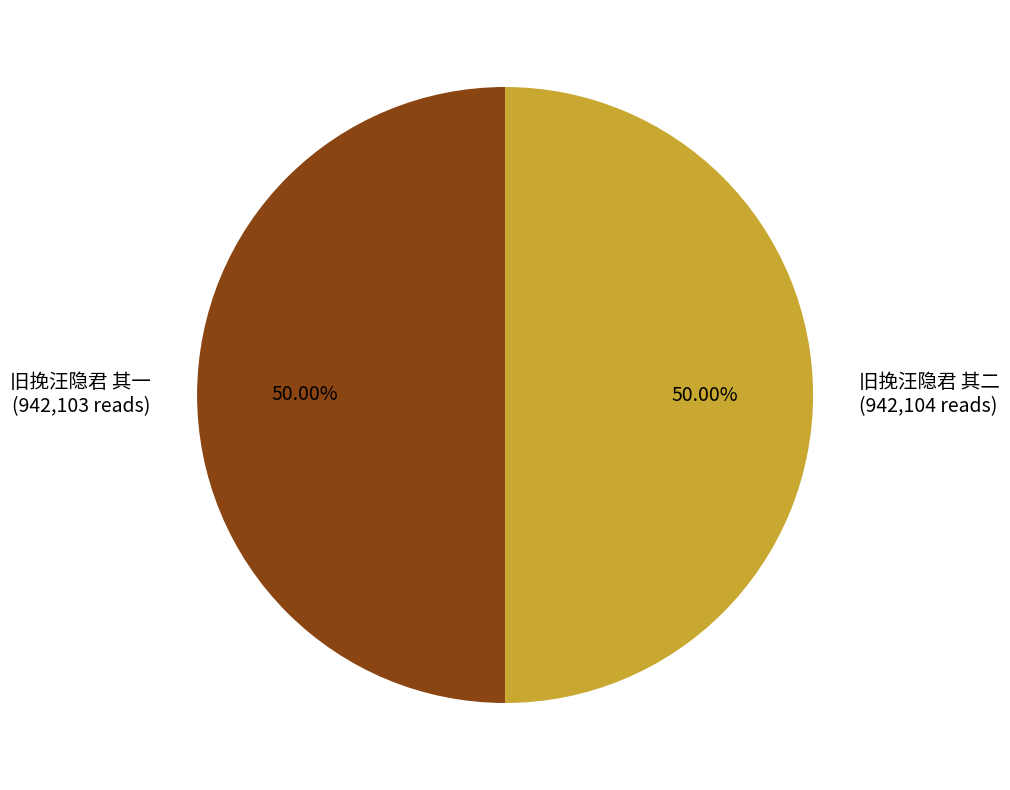

To the nearest percent, what percentage of the pie is 旧挽汪隐君 其一?

50%